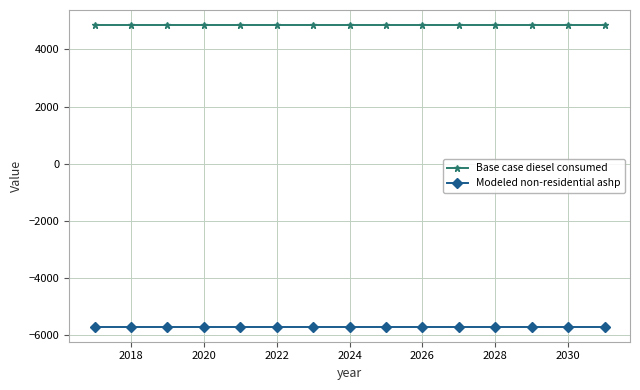

How many distinct data groups are displayed?

2